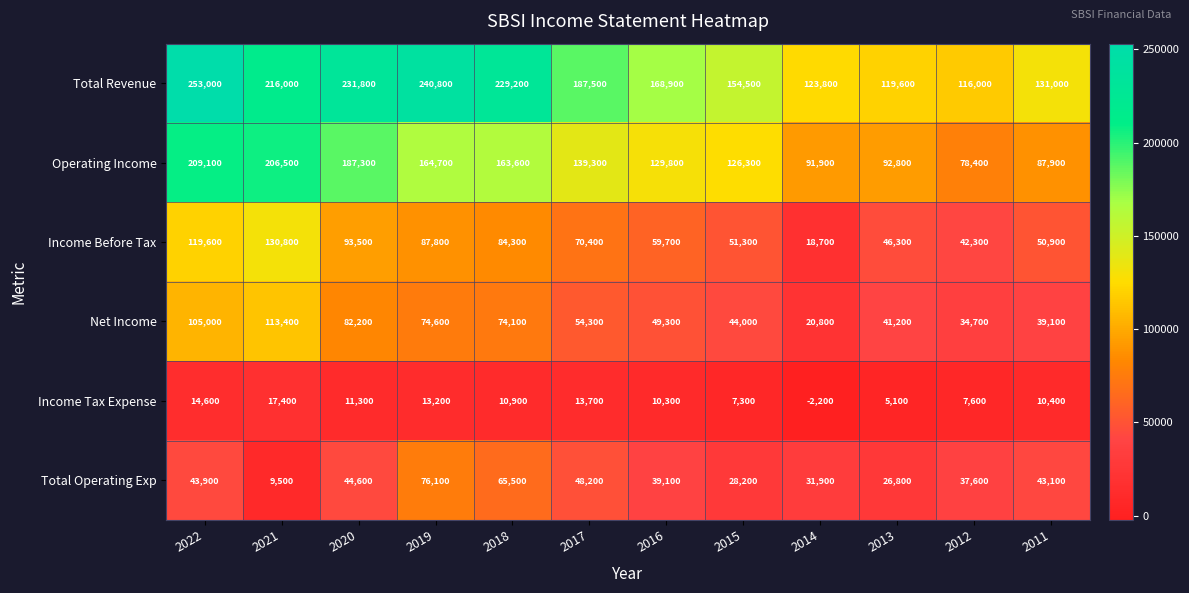

Which series has the largest range (max minus min)?

Total Revenue